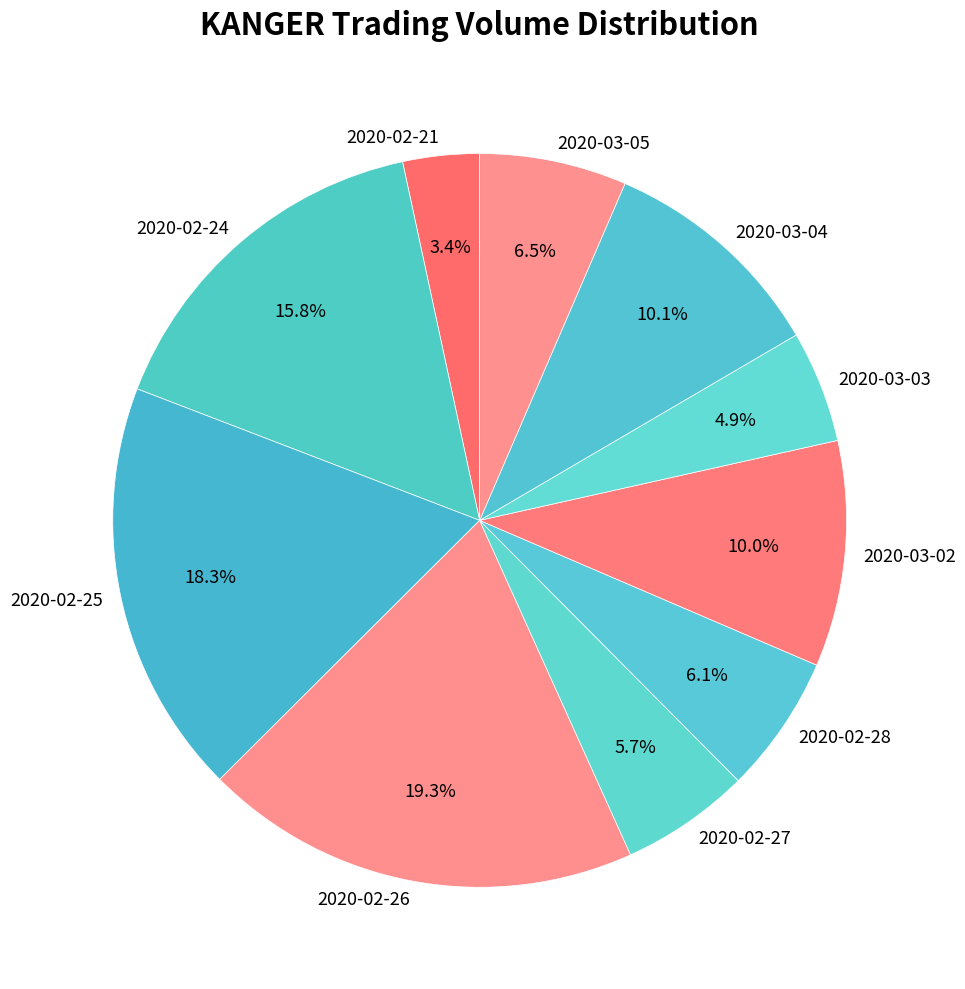

Which category has the biggest portion of the pie?

2020-02-26